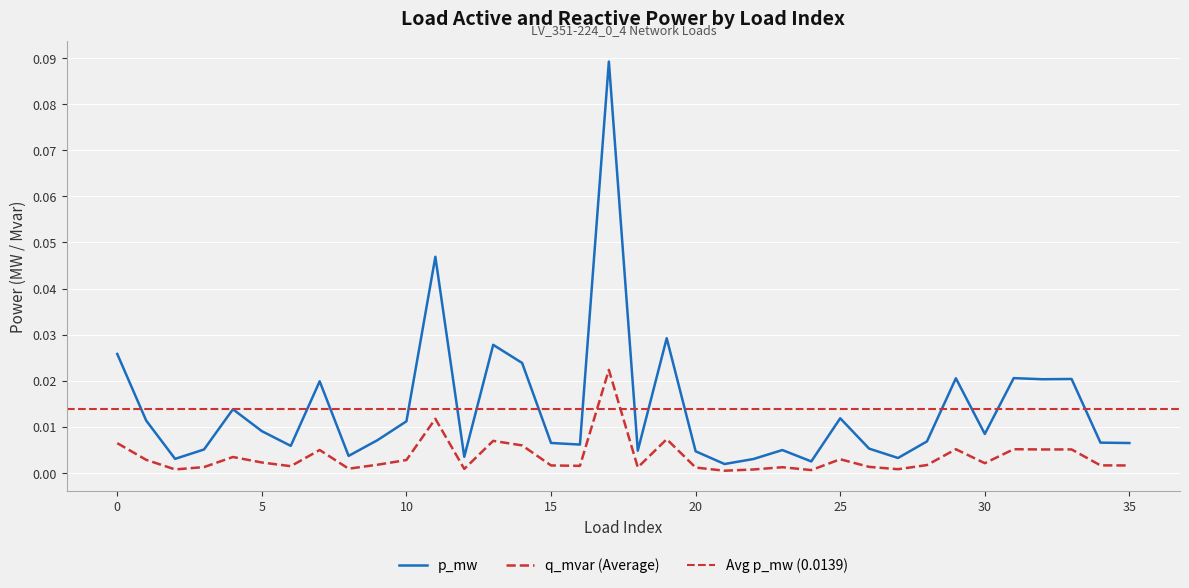

In q_mvar, how many points are lower than both neighbors (excluding endpoints)?

11